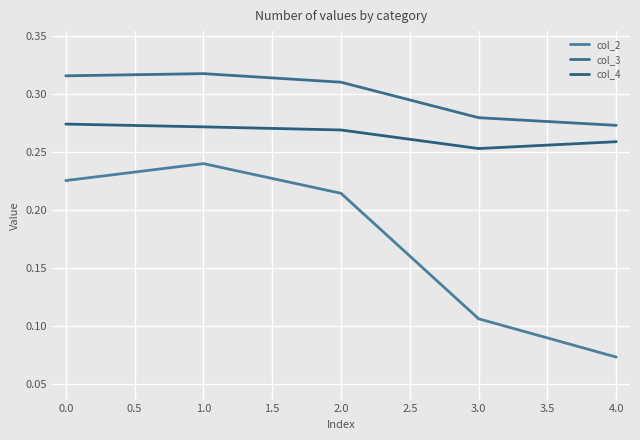

Where is col_4 nearest to the value 0?

3.0